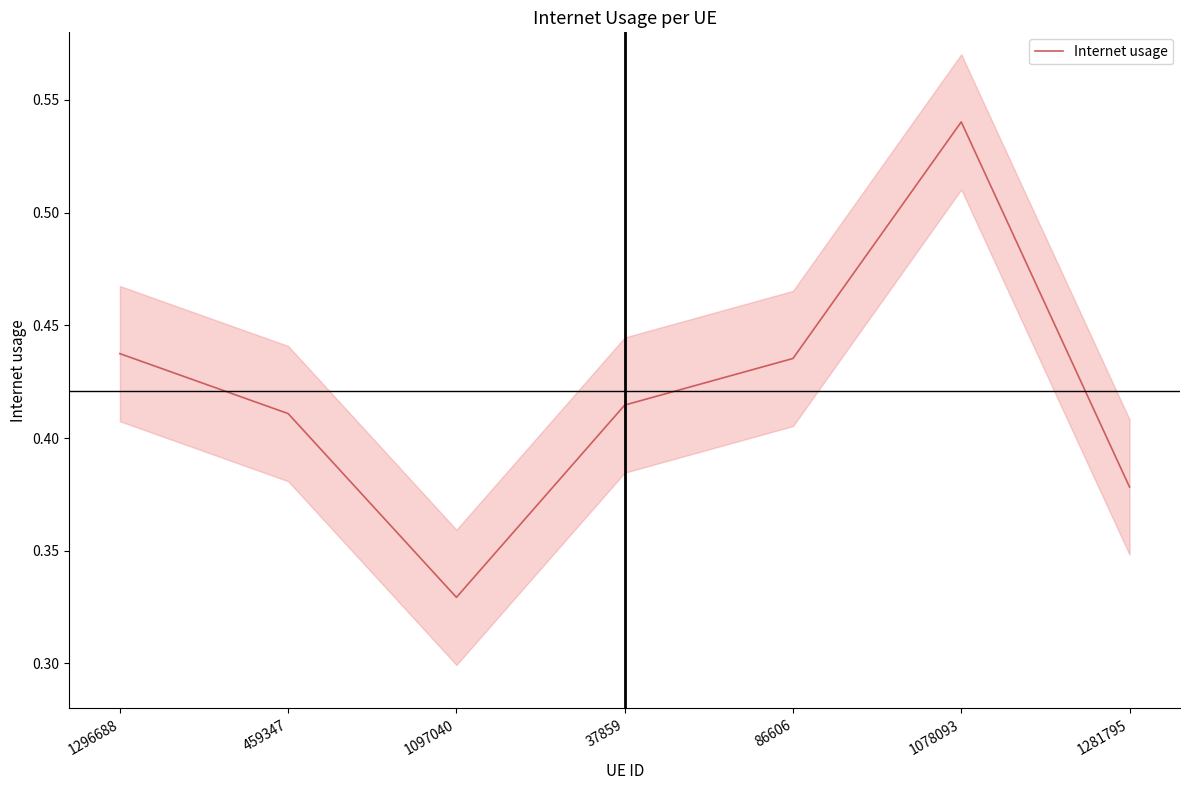

Which has a higher value, 37859 or 459347?

37859